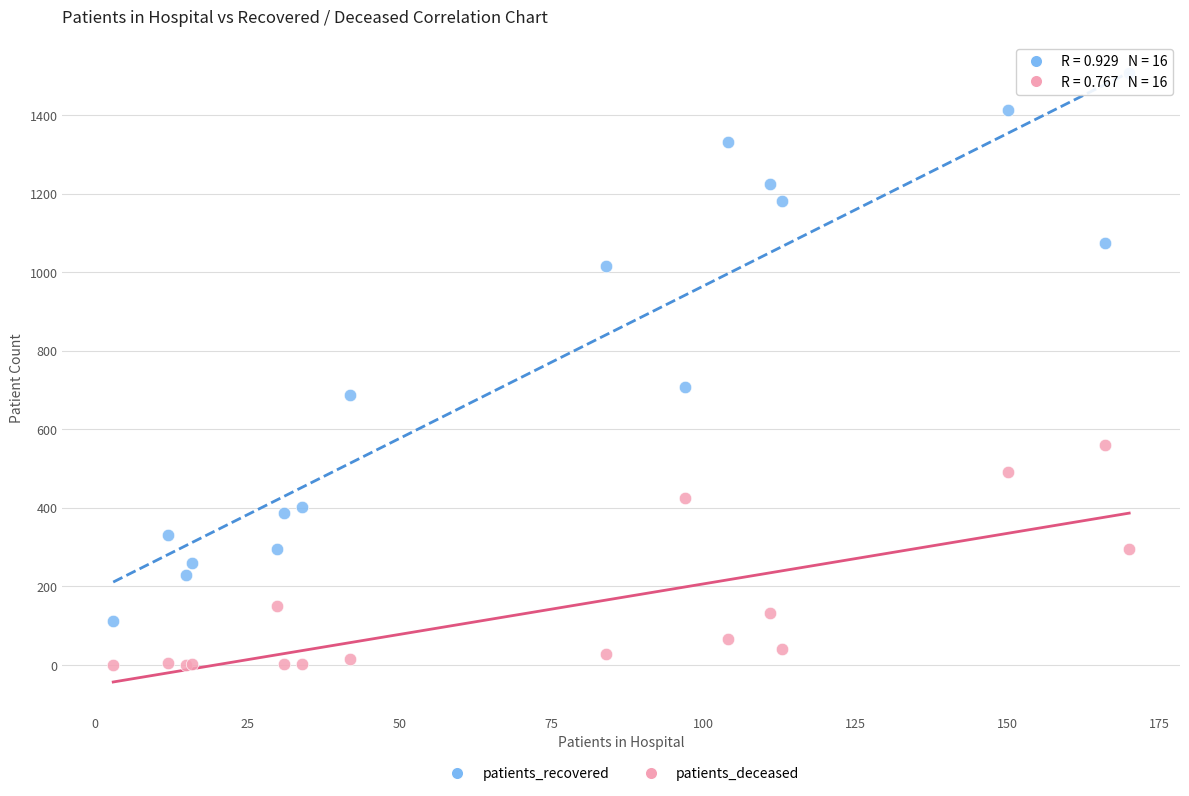

What are all the series names shown in the legend?

patients_recovered, patients_deceased